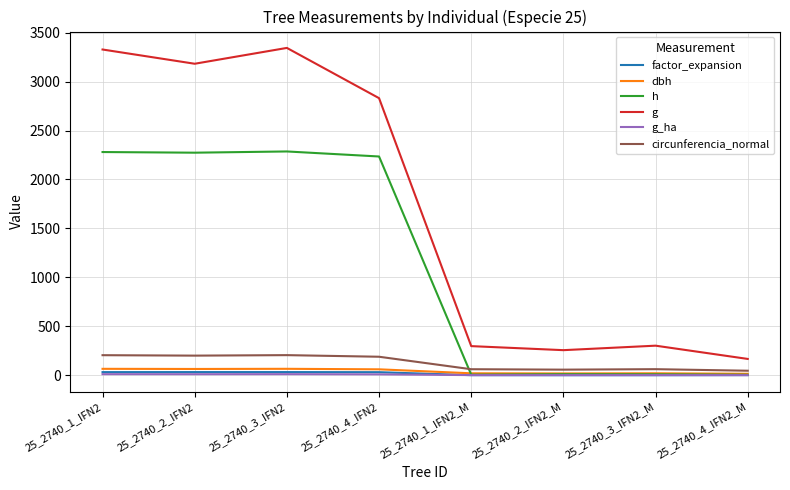

What is the total value across all series at 25_2740_1_IFN2_M?

384.5